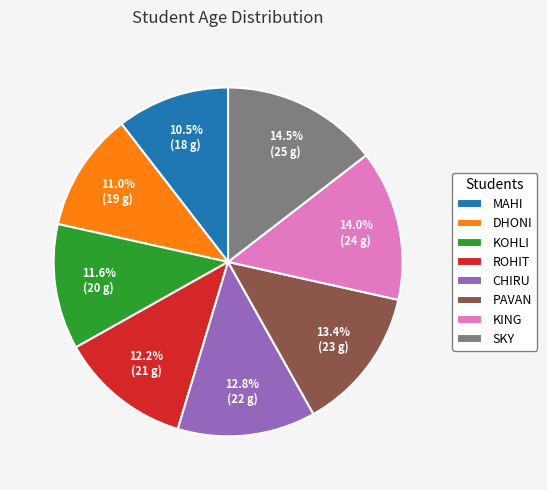

Is PAVAN the majority of the pie?

No